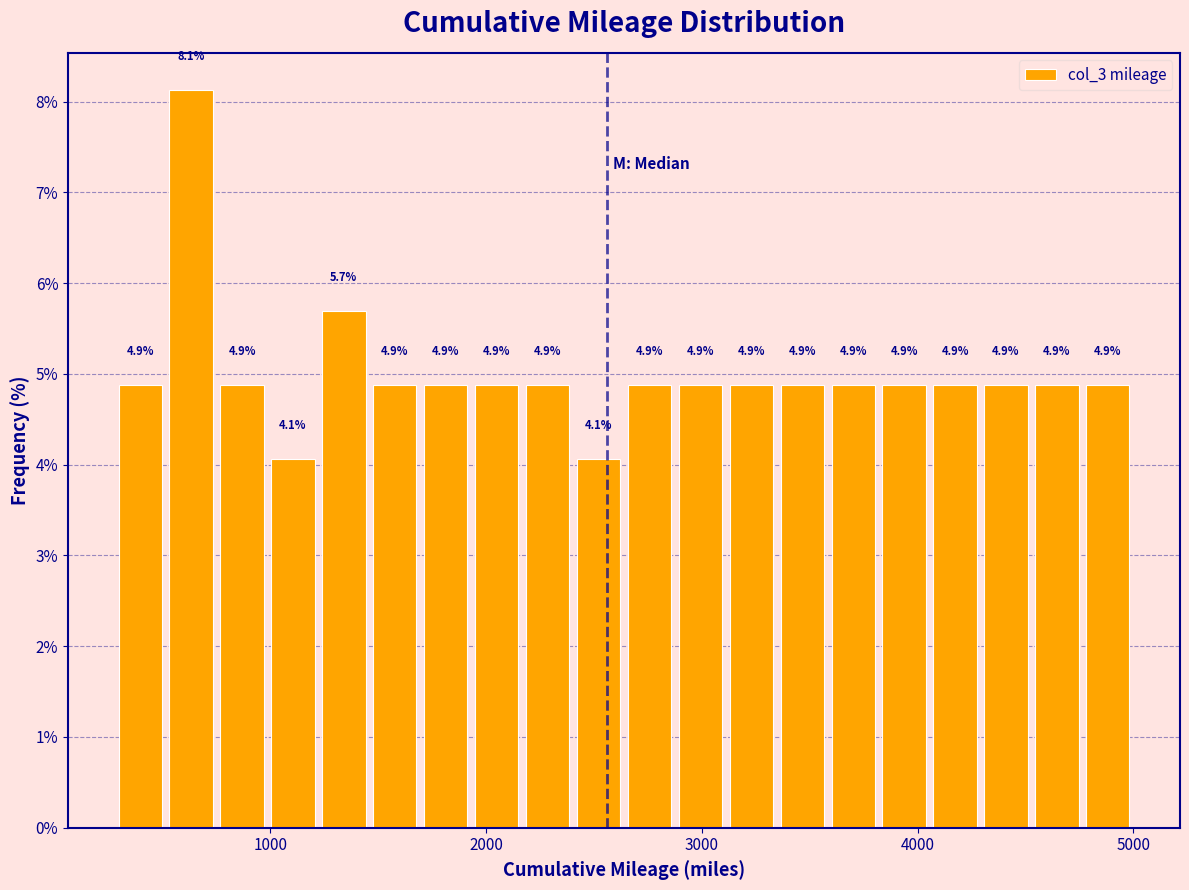

Read against the x-axis, roughly where is the centre of the tallest bar?

600